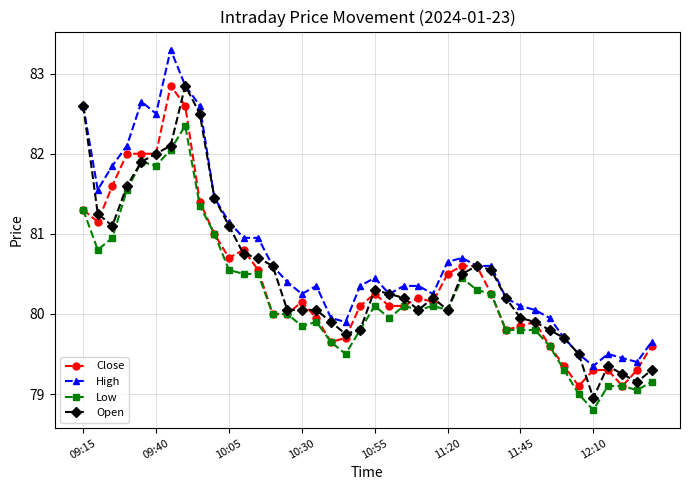

Which series has the widest spread of values?

High